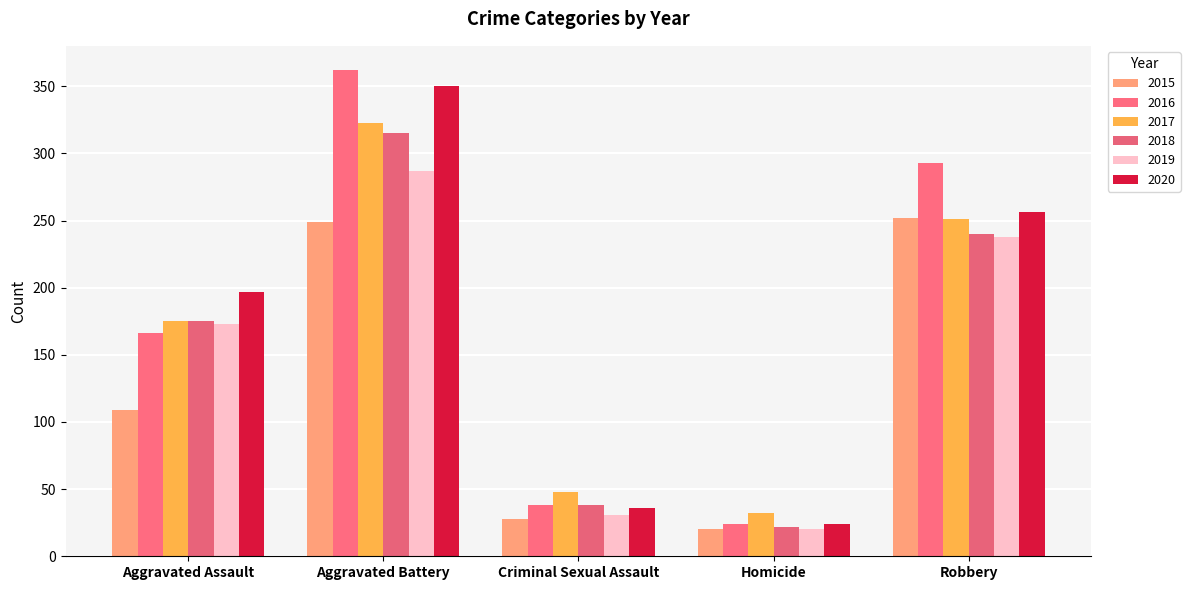

Where does the 2019 series first go above 173?

Aggravated Battery